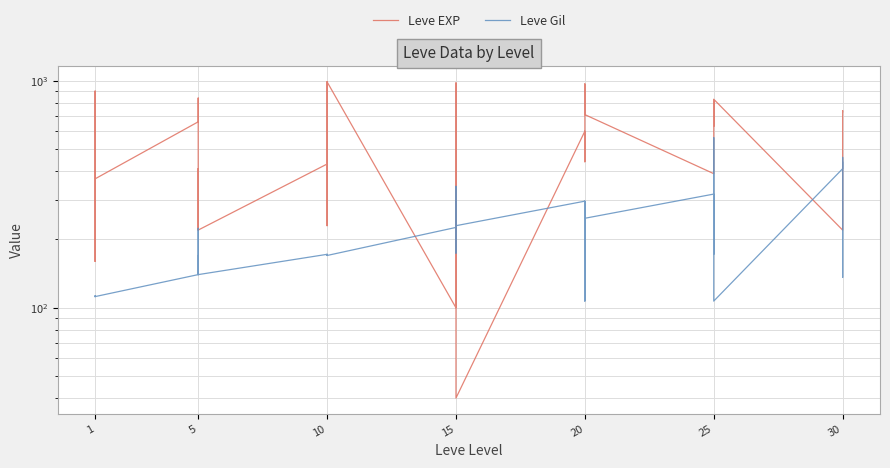

True or false: Leve Gil and Leve EXP intersect in this chart.

True